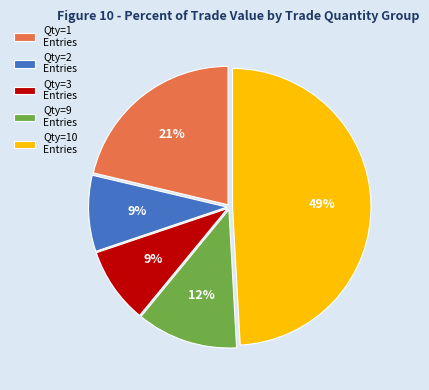

To the nearest percent, what portion does Qty=10 Entries represent?

49%